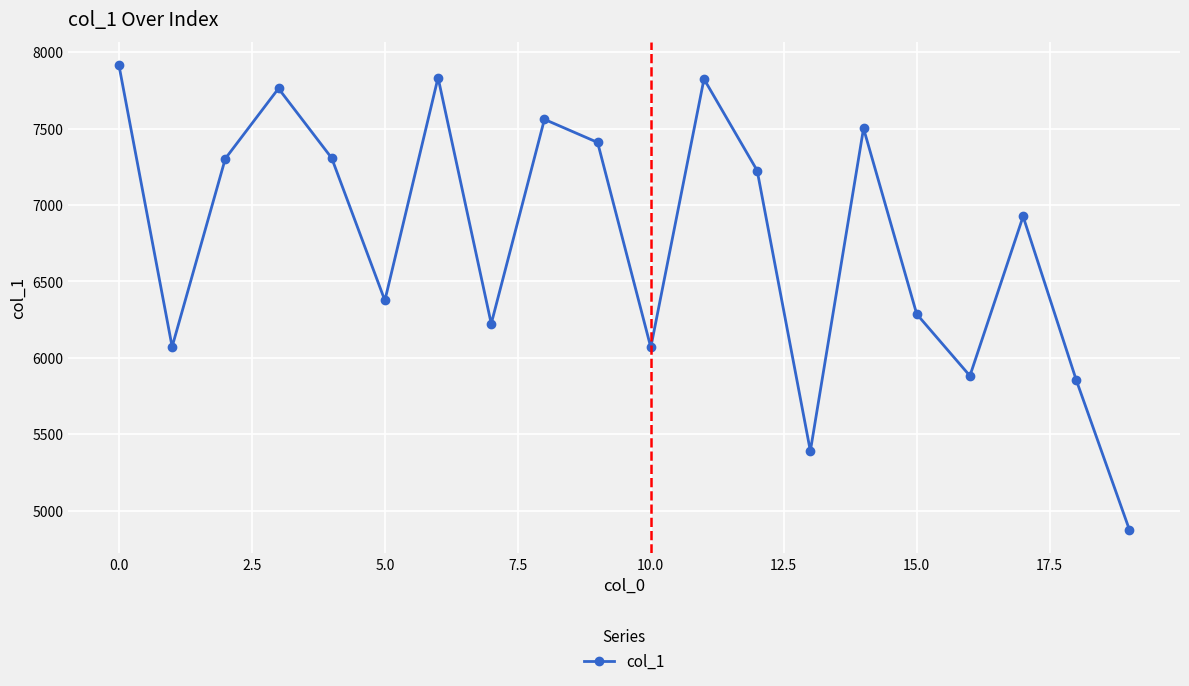

What is the maximum value shown in the chart?

7914